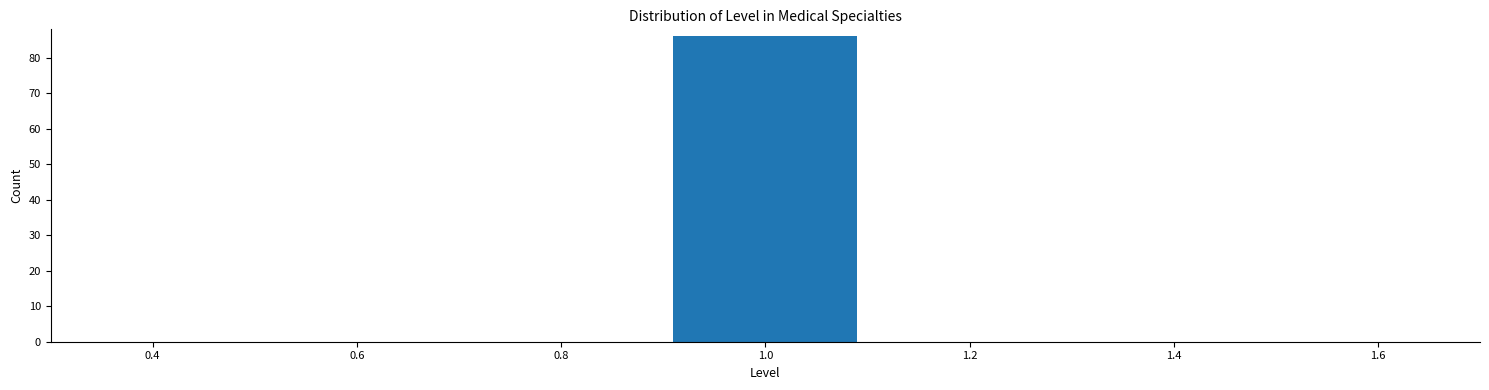

Reading left to right, list every bar in this chart as the range it spans on the x-axis followed by its height. The values are not printed on the chart, so give them approximately, as read against the axis.

0.5 to 0.7: 0
0.7 to 0.9: 0
0.9 to 1.1: 86
1.1 to 1.3: 0
1.3 to 1.5: 0